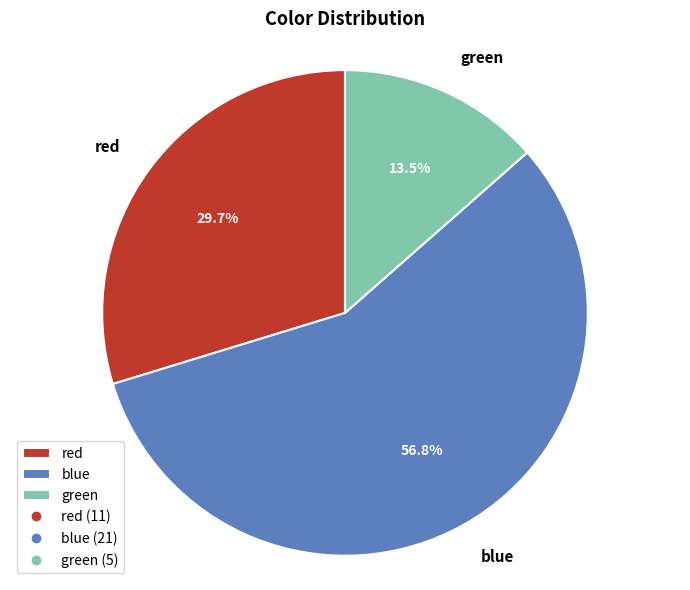

To the nearest percent, what is the difference between the green and red slice percentages?

16%